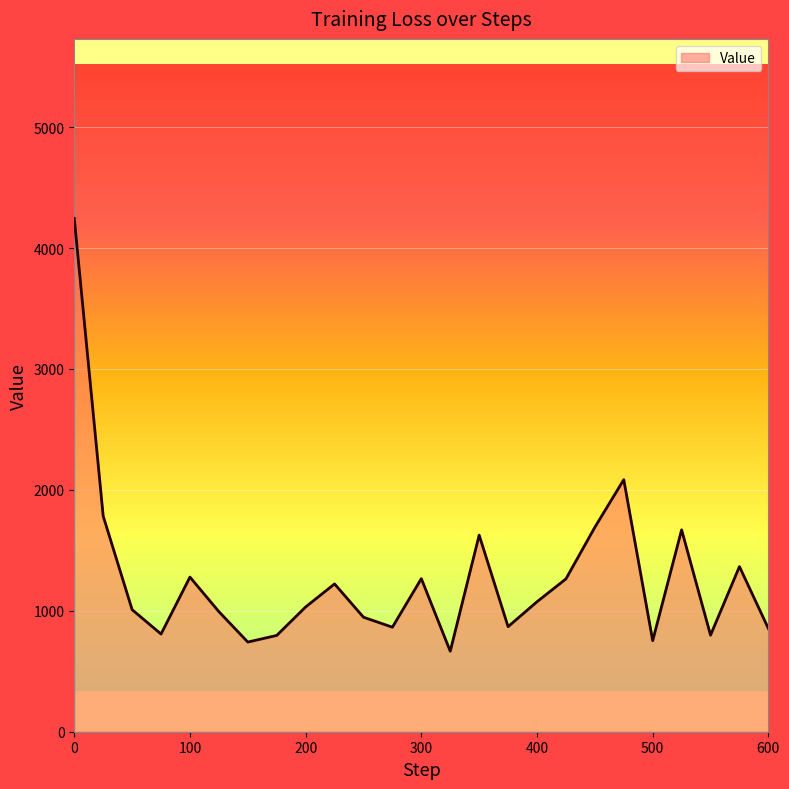

What is the difference between the maximum and minimum values?

3578.9